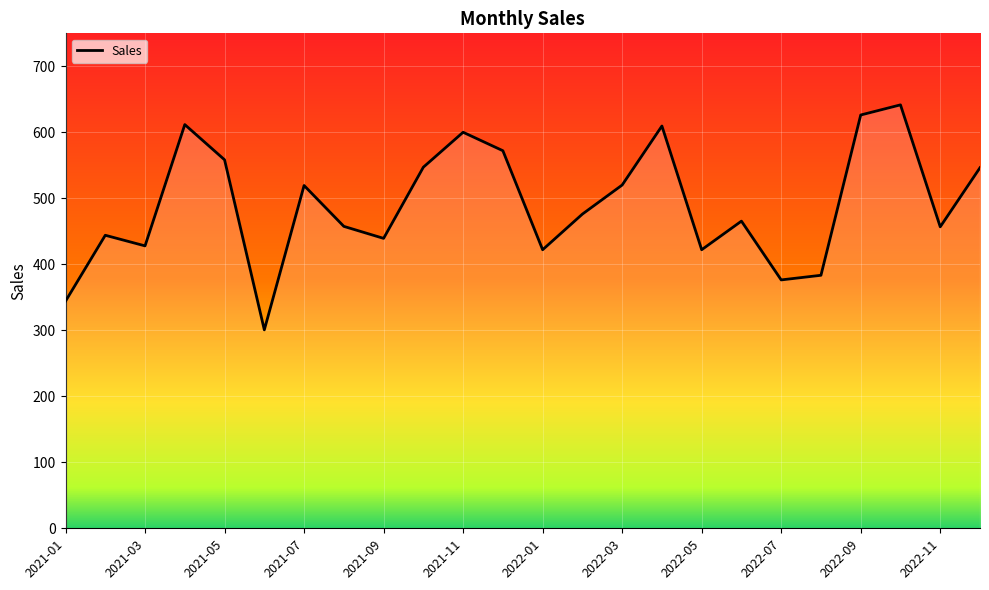

What is the smallest value displayed?

300.7